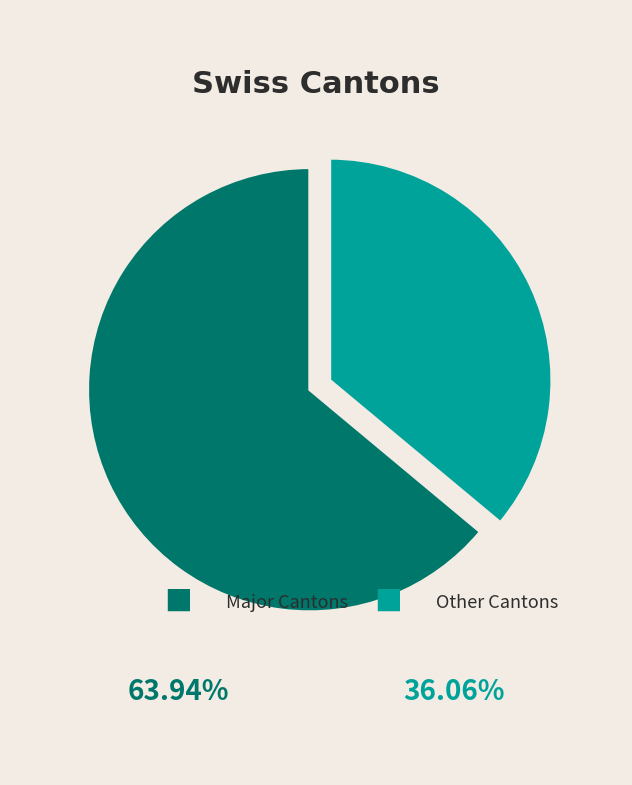

Is there a majority slice in this chart?

Yes